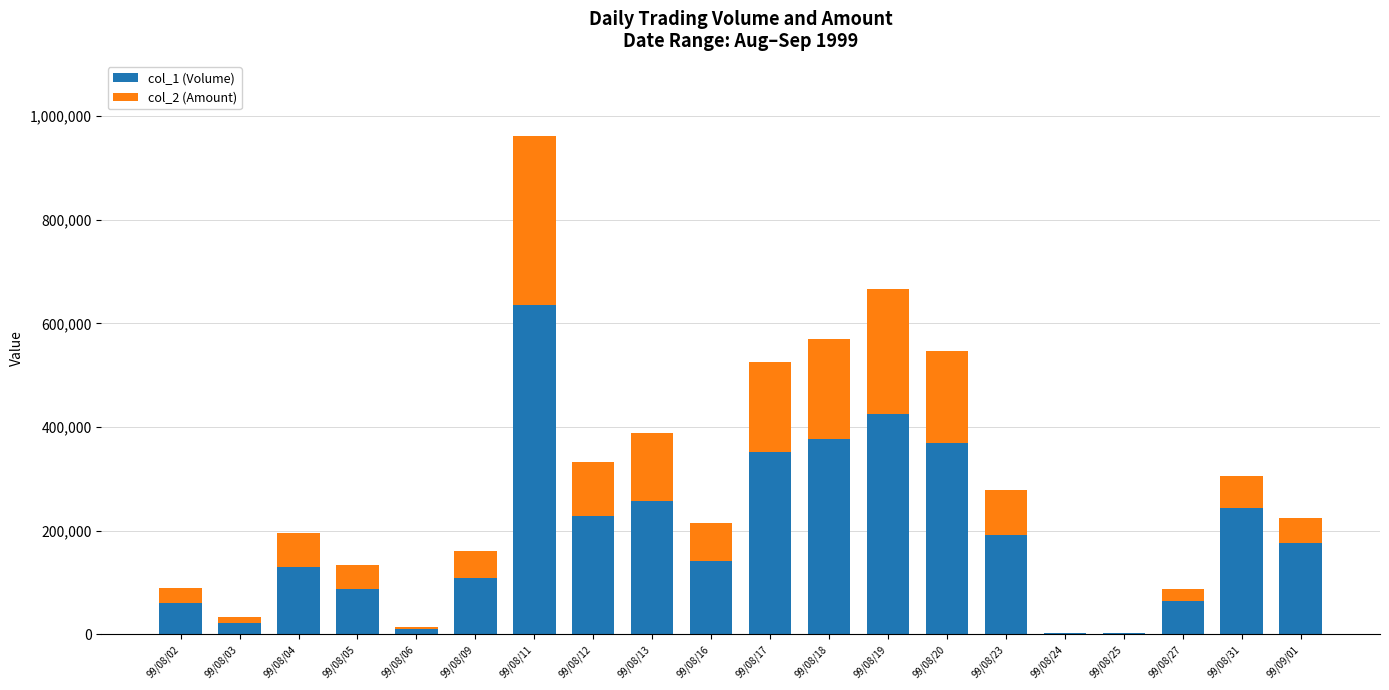

At which category is the sum across all series the highest?

99/08/11